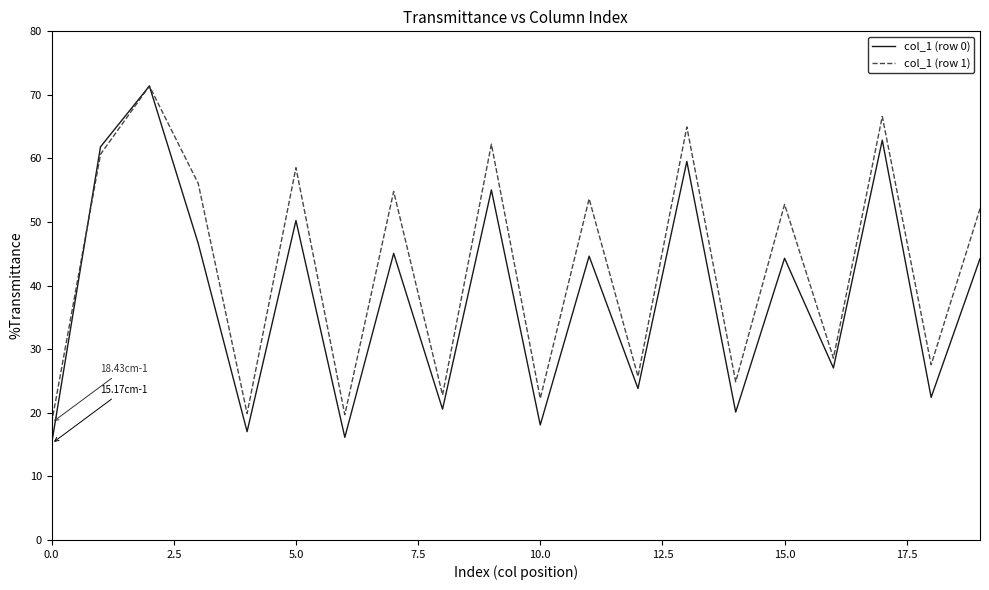

What is the difference between the maximum and second lowest values in the col_1 (row 0) series?

55.3